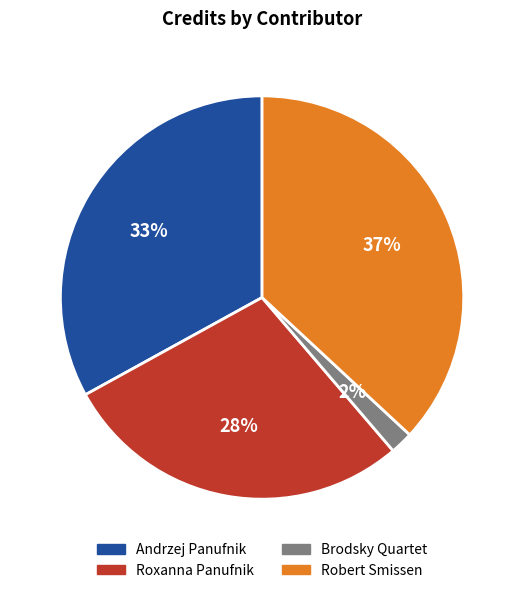

Is it true that Andrzej Panufnik is 33% of the pie?

True